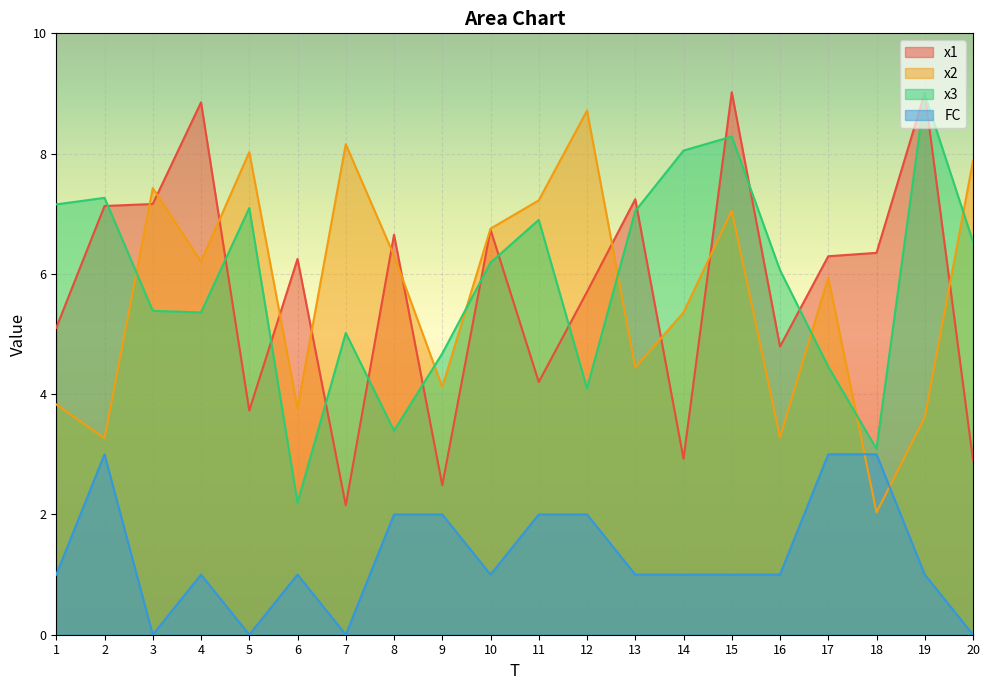

What is the lowest value of the x2 series?

2.0